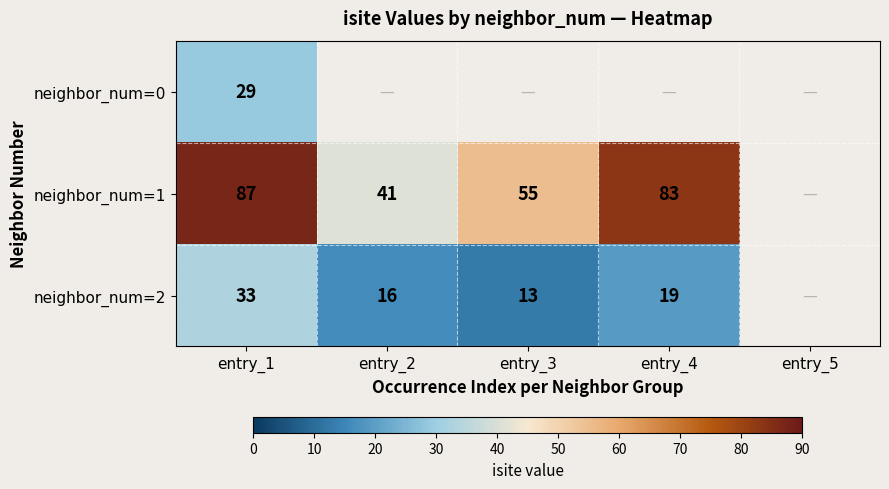

True or false: neighbor_num=1 has a value of 83 at entry_4.

True